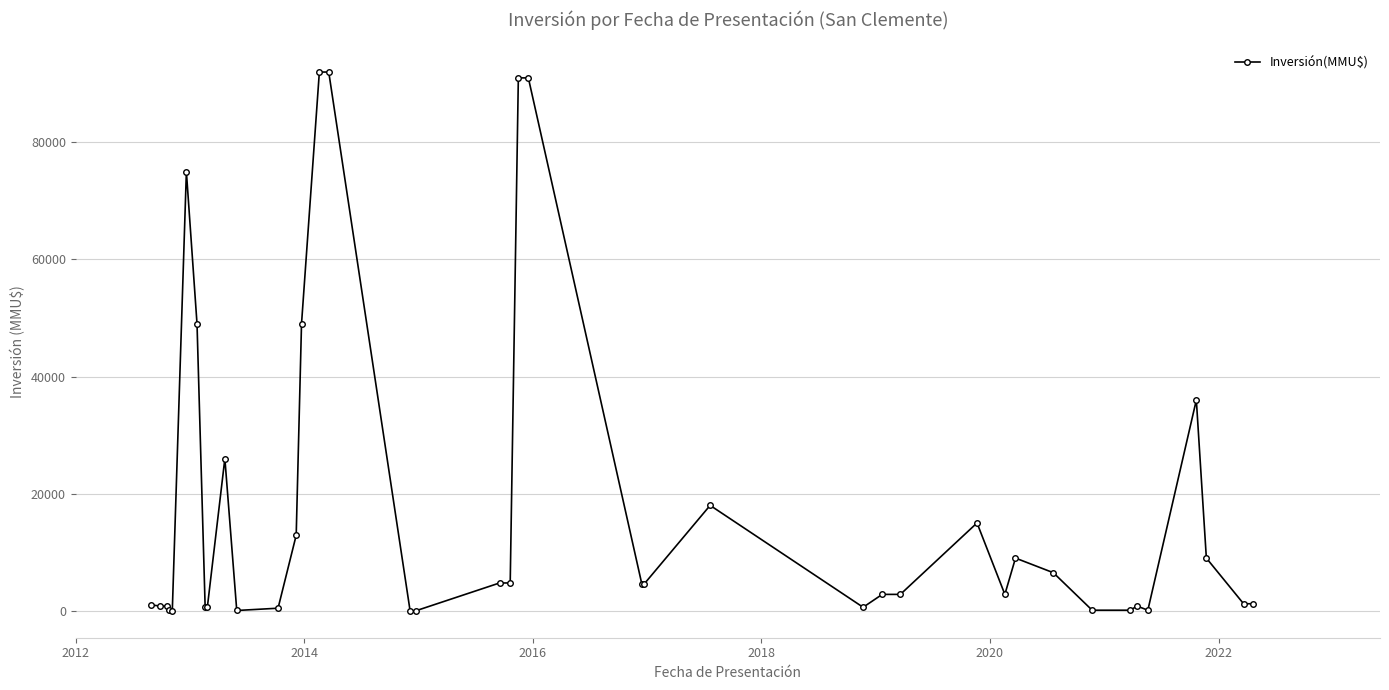

True or false: there are more than 1 points higher than both neighbors.

True